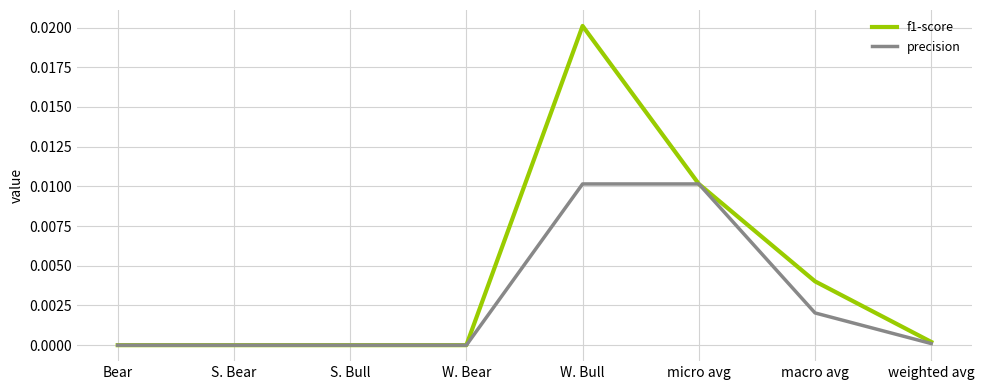

Which series has the largest range (max minus min)?

f1-score